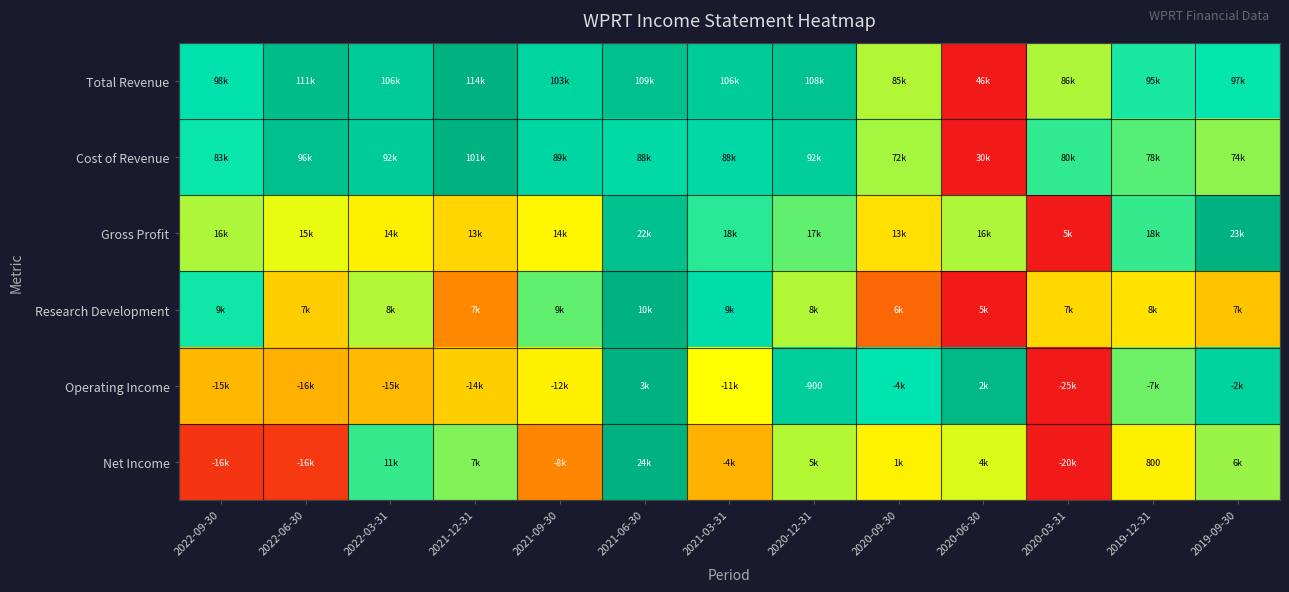

Is the value of Research Development at 2021-09-30 greater than the value of Total Revenue at 2020-12-31?

No